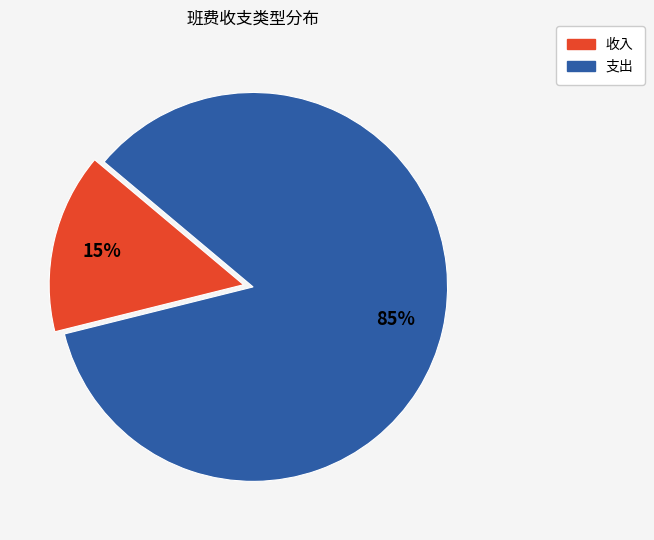

How many segments does this pie chart have?

2